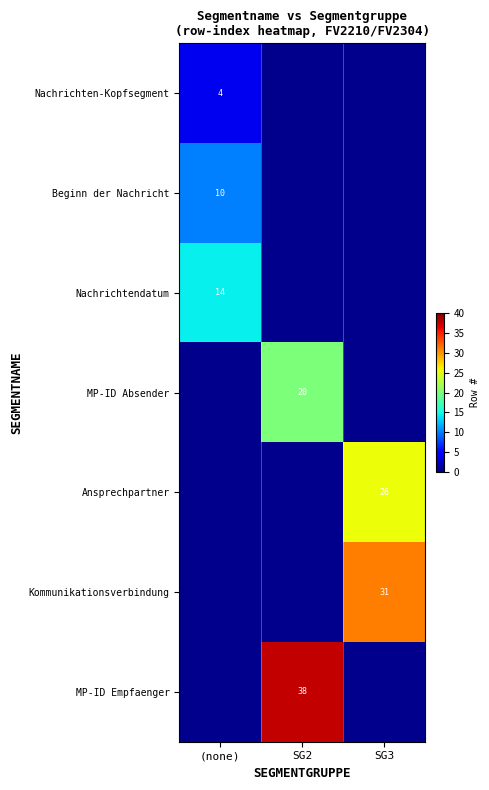

At how many categories does at least one series exceed 15?

2